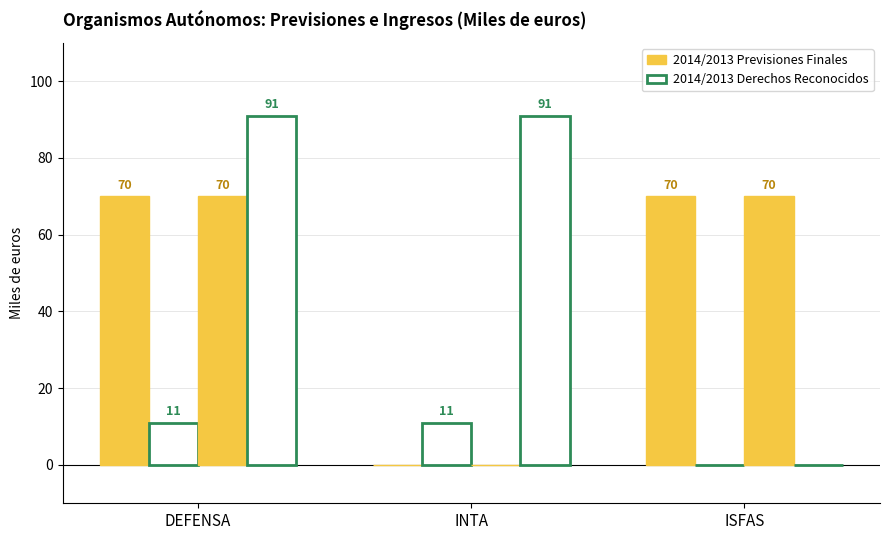

Which series has the largest total across all categories?

2014/2013 Previsiones Finales